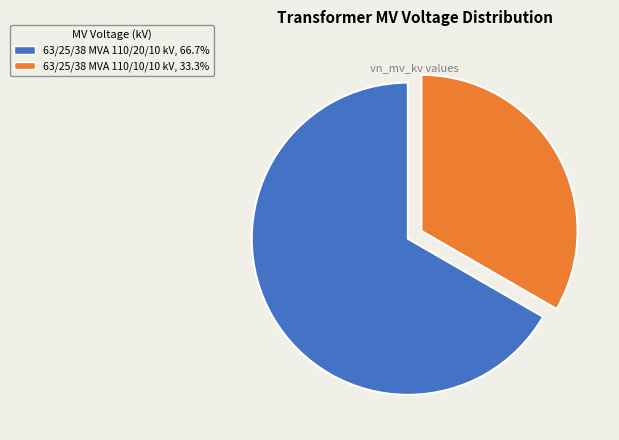

Is it true that 63/25/38 MVA 110/10/10 kV is 26% of the pie?

False